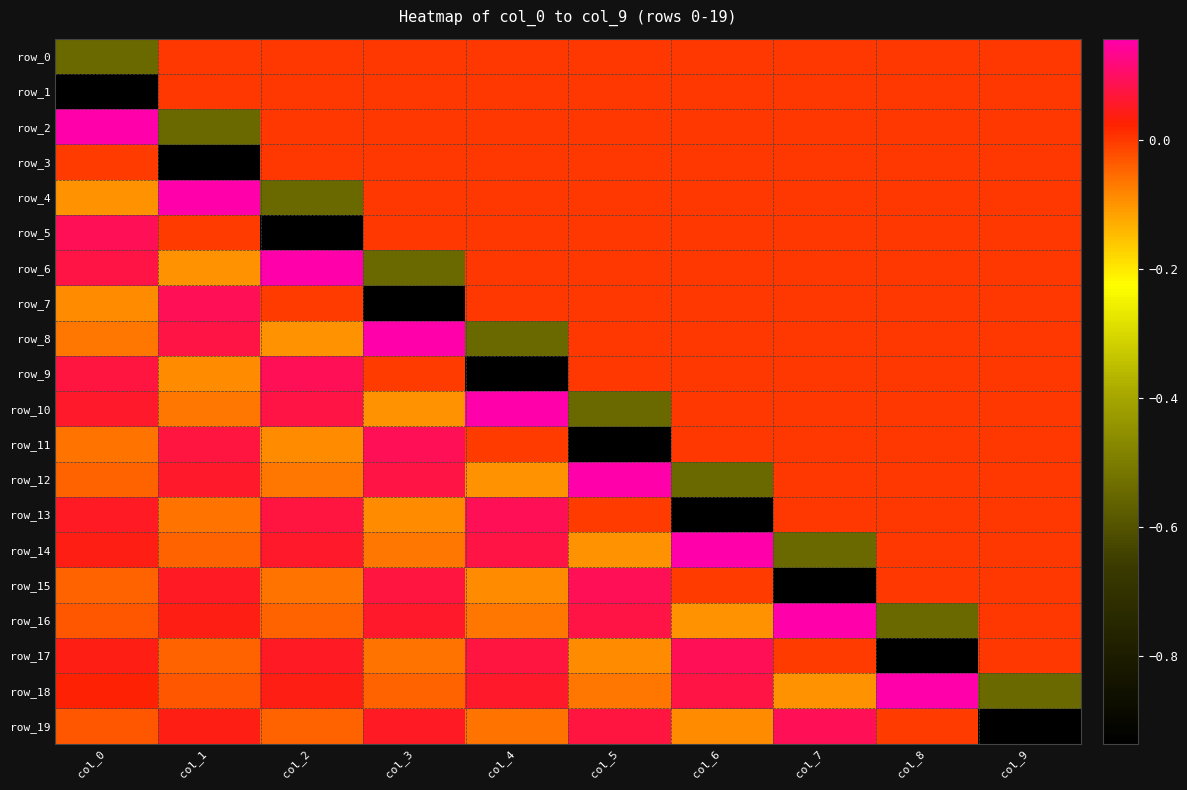

Which category has the lowest value across all series?

col_0